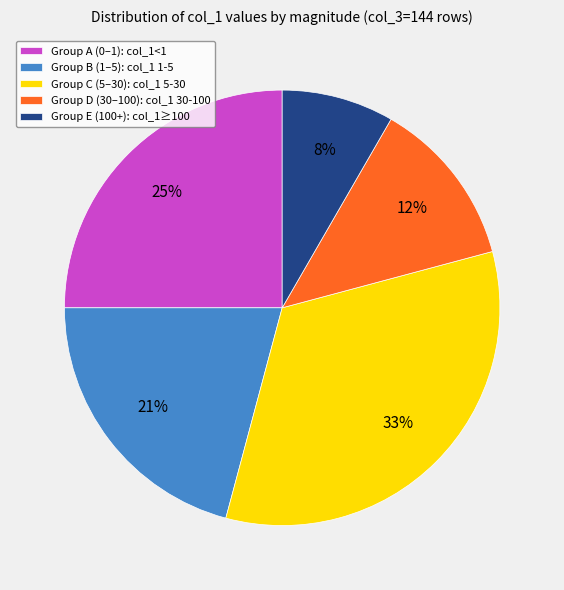

Rank the categories by value from lowest to highest.

Group E (100+): col_1≥100, Group D (30–100): col_1 30-100, Group B (1–5): col_1 1-5, Group A (0–1): col_1<1, Group C (5–30): col_1 5-30